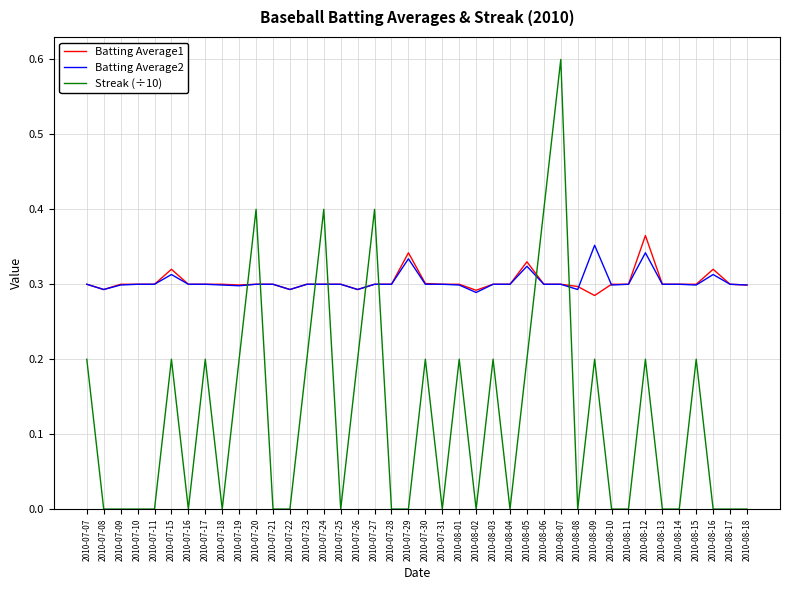

Is it true that Batting Average1 equals 0.4 at 2010-08-07?

False